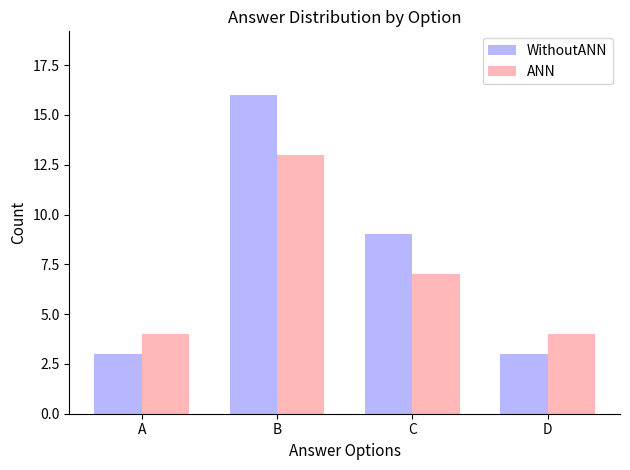

Rank the series at C from highest to lowest value.

WithoutANN, ANN